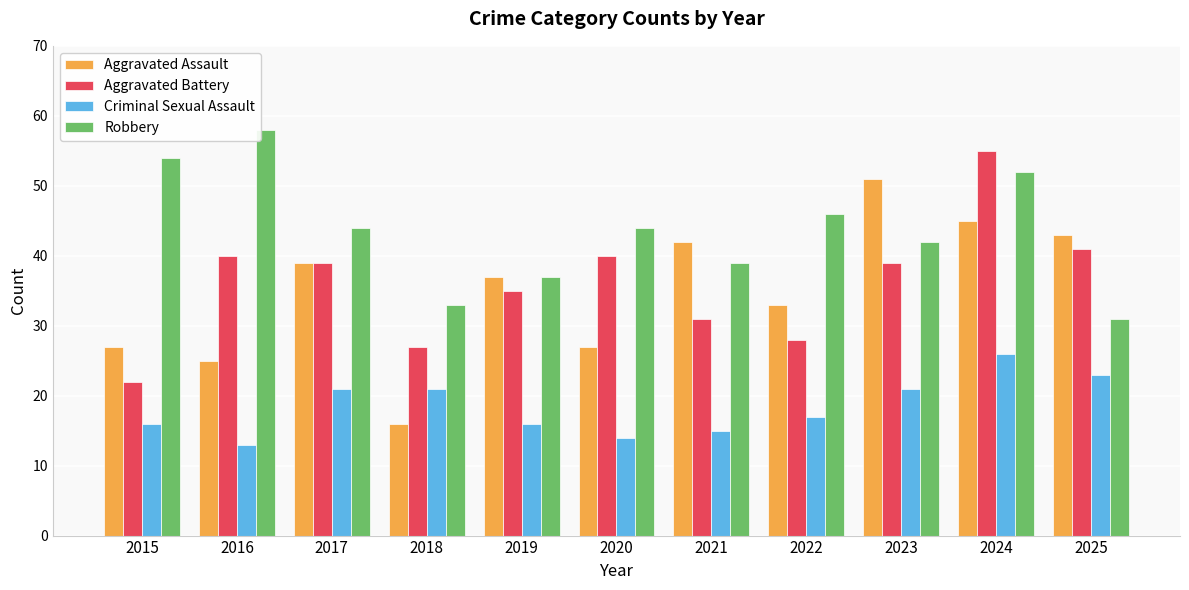

Reading left to right, transcribe all the data shown in this chart.

Aggravated Assault: 27	25	39	16	37	27	42	33	51	45	43
Aggravated Battery: 22	40	39	27	35	40	31	28	39	55	41
Criminal Sexual Assault: 16	13	21	21	16	14	15	17	21	26	23
Robbery: 54	58	44	33	37	44	39	46	42	52	31